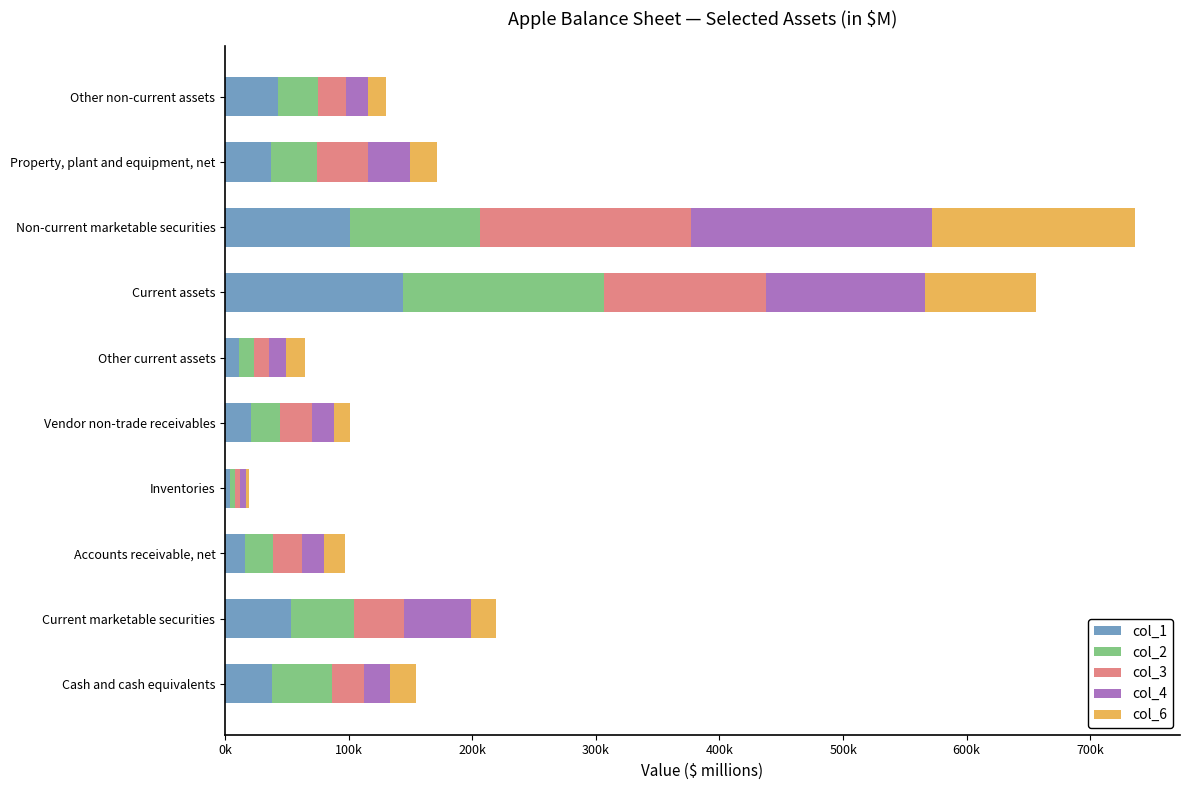

What are all the series names shown in the legend?

col_1, col_2, col_3, col_4, col_6